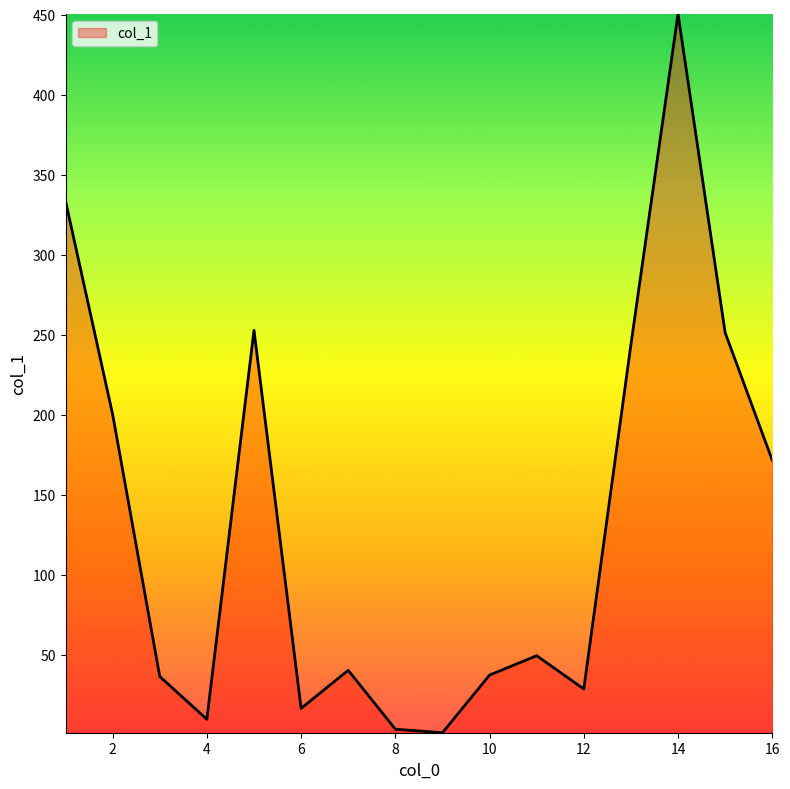

Does the chart display data point markers on the line(s)?

No